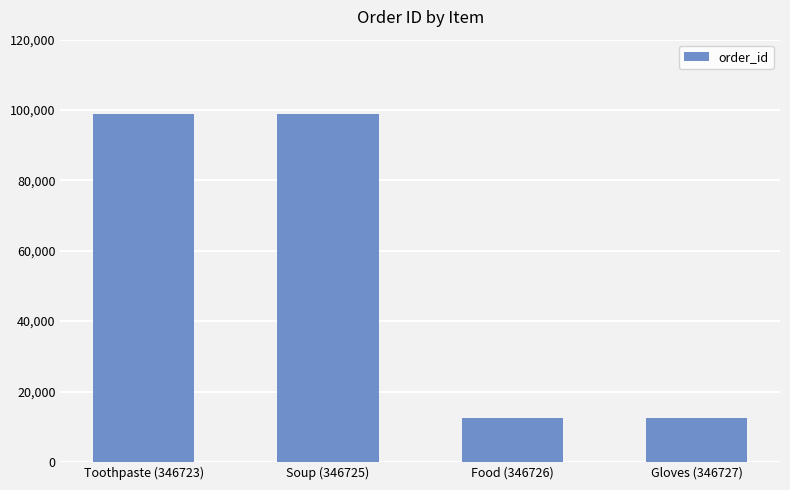

What is the difference between the second highest and second lowest values?

86631